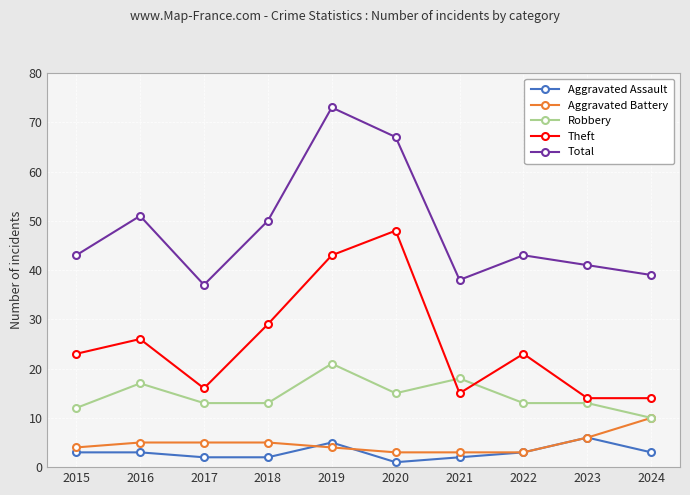

At which label is Total closest to 55?

2016